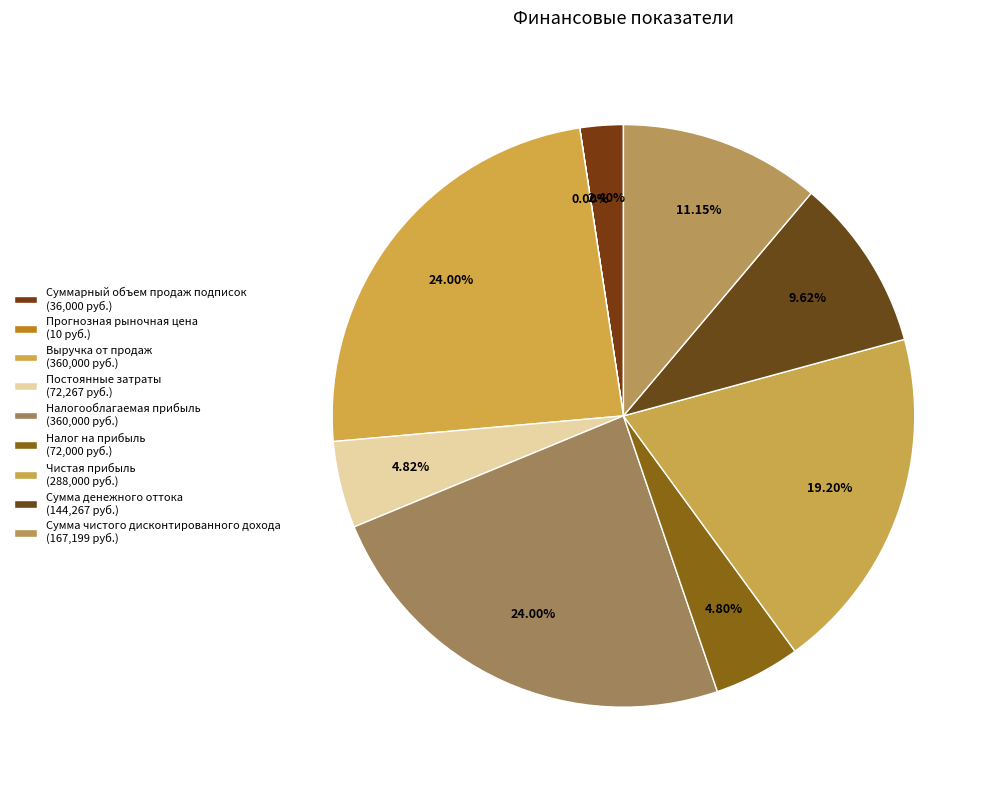

Count the number of slices in the pie.

9